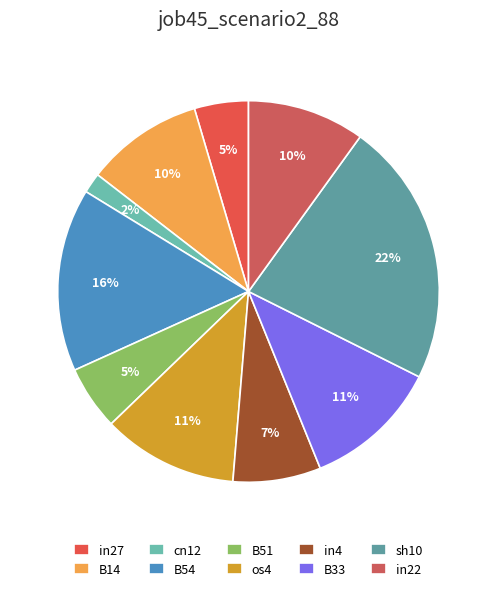

Between cn12 and in27, which is larger?

in27